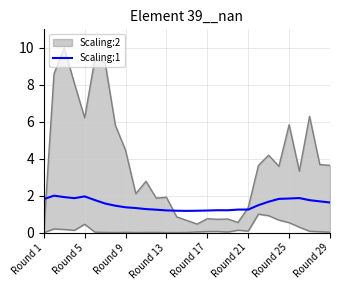

True or false: Scaling:1 has a value of 1.7 at Round 17.

False